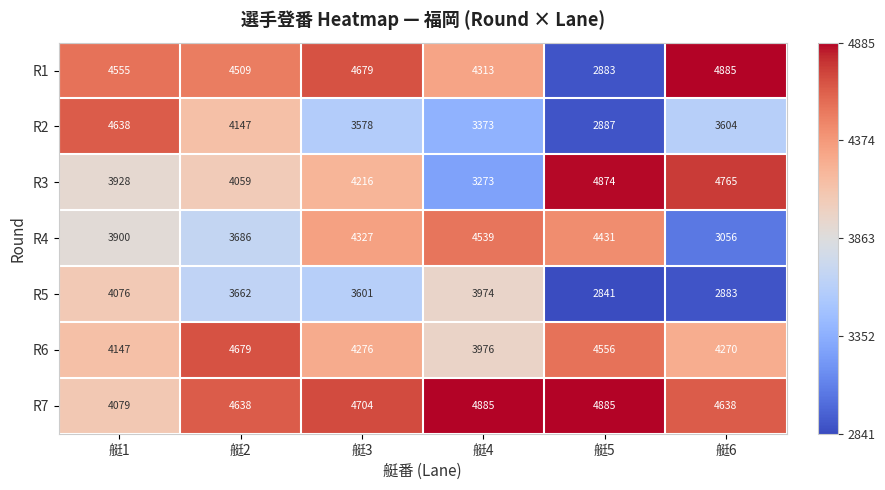

At how many categories does at least one series exceed 3603?

6